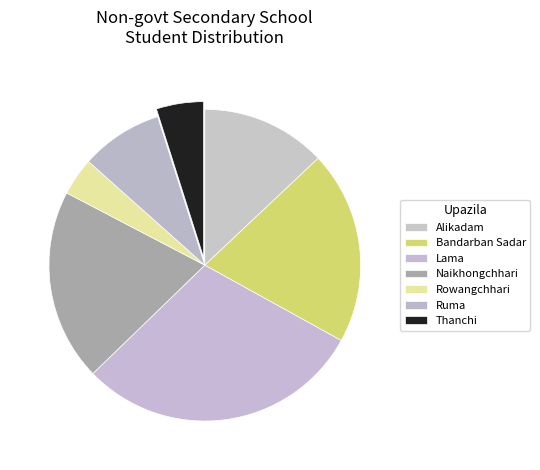

Which slice is the largest?

Lama